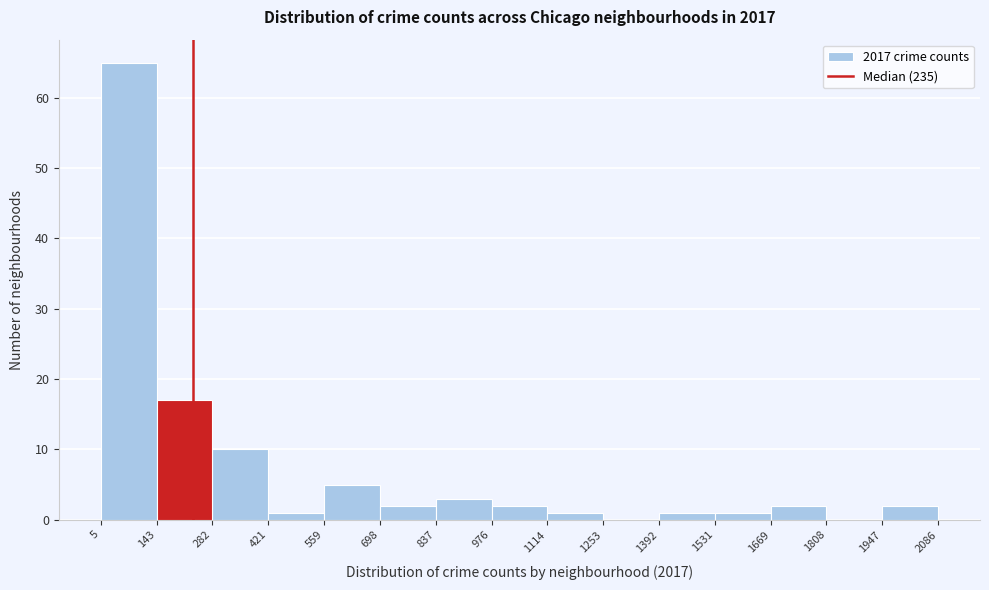

Reading left to right, list every bar in this chart as the range it spans on the x-axis followed by its height. The values are not printed on the chart, so give them approximately, as read against the axis.

5 to 143: 65
143 to 282: 17
282 to 421: 10
421 to 559: 1
559 to 698: 5
698 to 837: 2
837 to 976: 3
976 to 1114: 2
1114 to 1253: 1
1253 to 1392: 0
1392 to 1531: 1
1531 to 1669: 1
1669 to 1808: 2
1808 to 1947: 0
1947 to 2086: 2